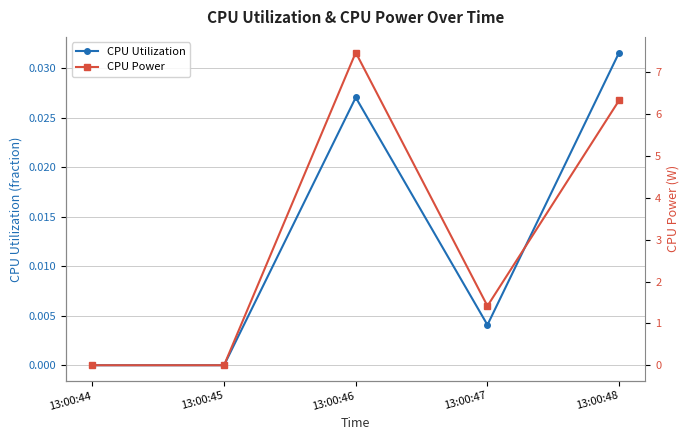

Reading left to right, extract all data points from this chart.

CPU Utilization: 13:00:44=0.0	13:00:45=0.0	13:00:46=0.0	13:00:47=0.0	13:00:48=0.0
CPU Power: 13:00:44=0.0	13:00:45=0.0	13:00:46=7.5	13:00:47=1.4	13:00:48=6.3